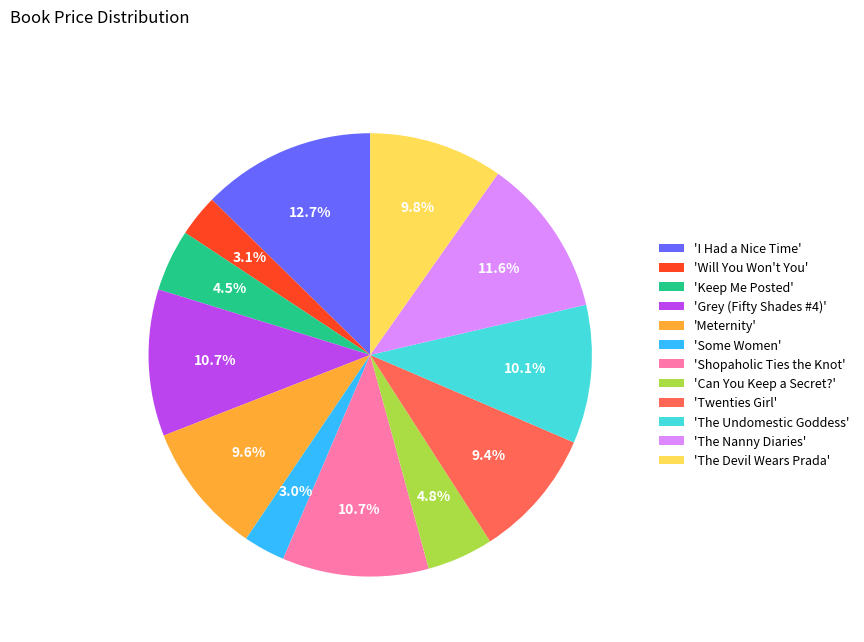

Is there a majority slice in this chart?

No